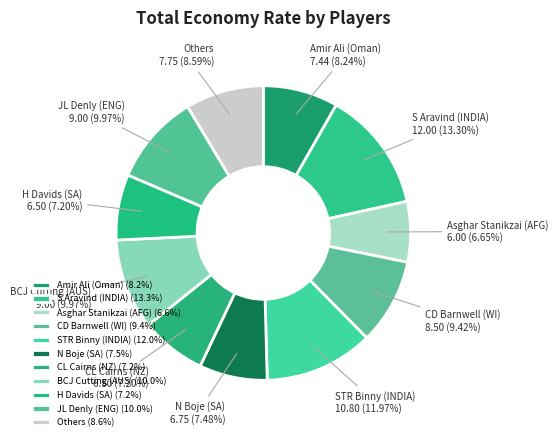

Is STR Binny (INDIA) the majority of the pie?

No